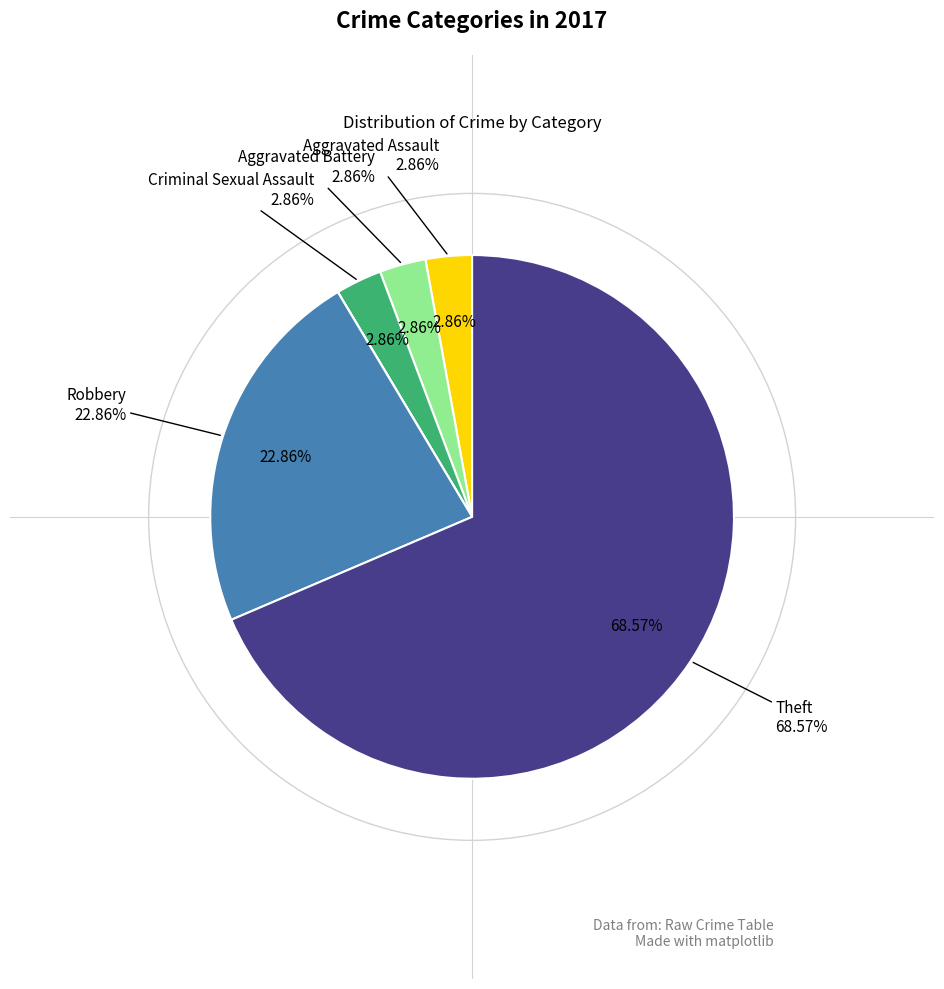

What is the total percentage of Robbery and Aggravated Assault?

25.7%